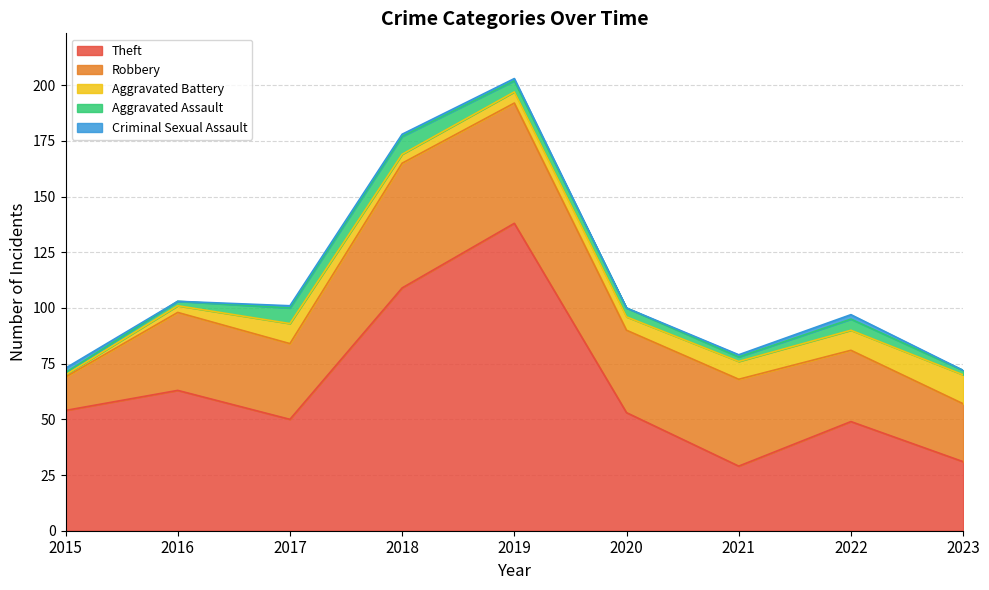

True or false: Aggravated Battery and Theft cross at least once.

False